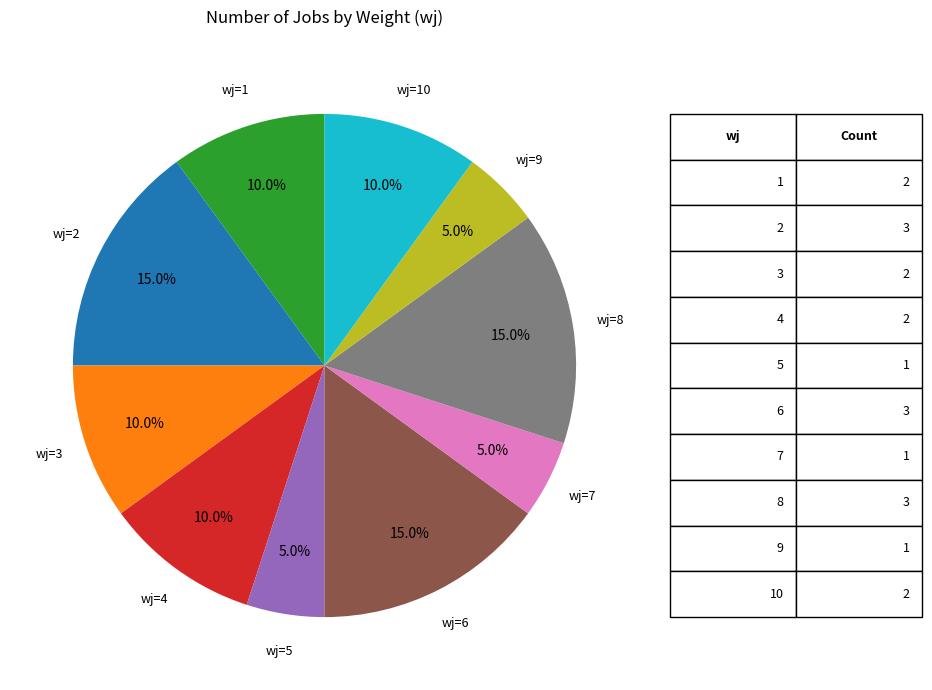

Is there any slice that represents more than half of the pie?

No